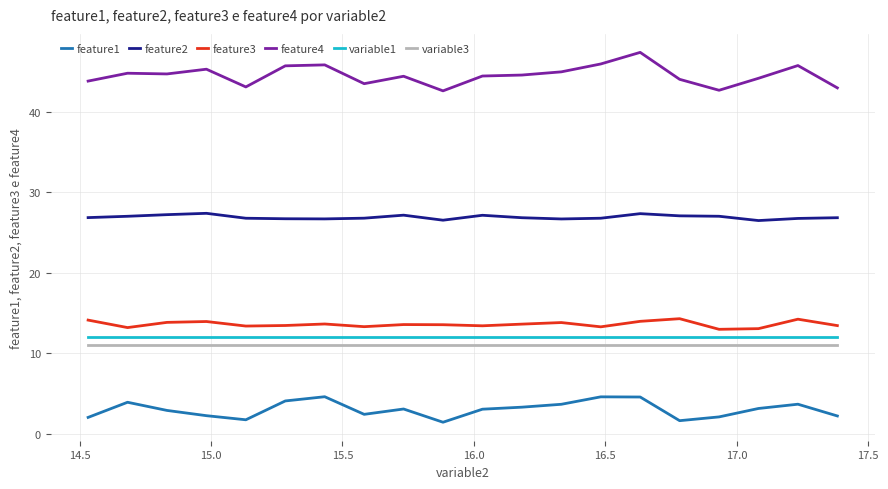

True or false: feature4 and variable3 cross at least once.

False